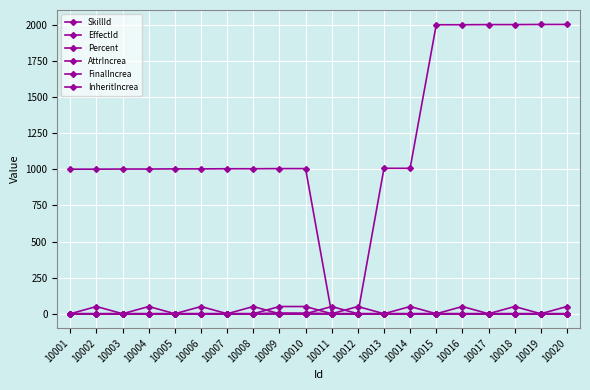

How many lines are shown in the chart?

6